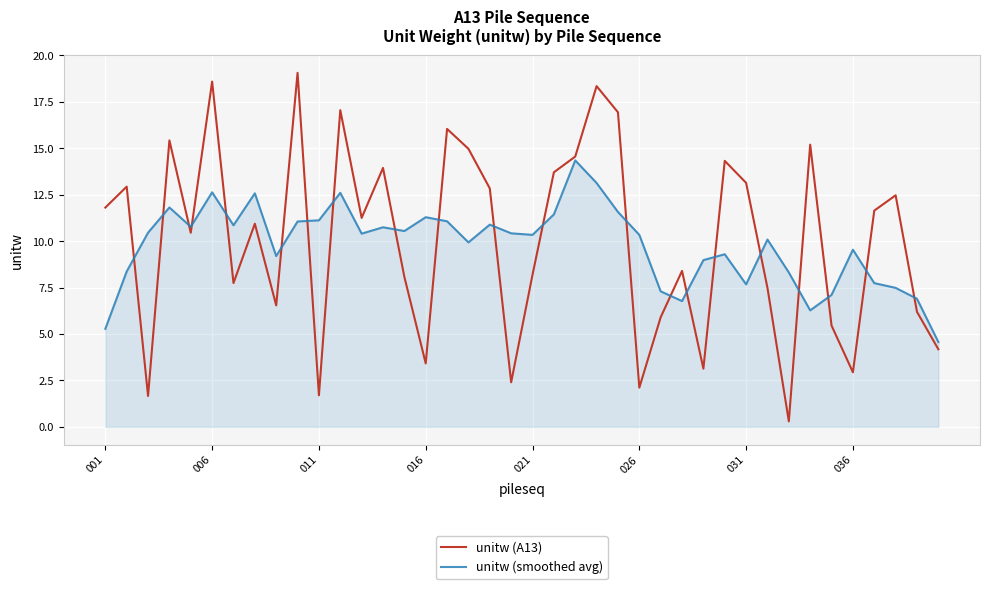

List the series in order of their overall mean, highest first.

unitw (A13), unitw (smoothed avg)